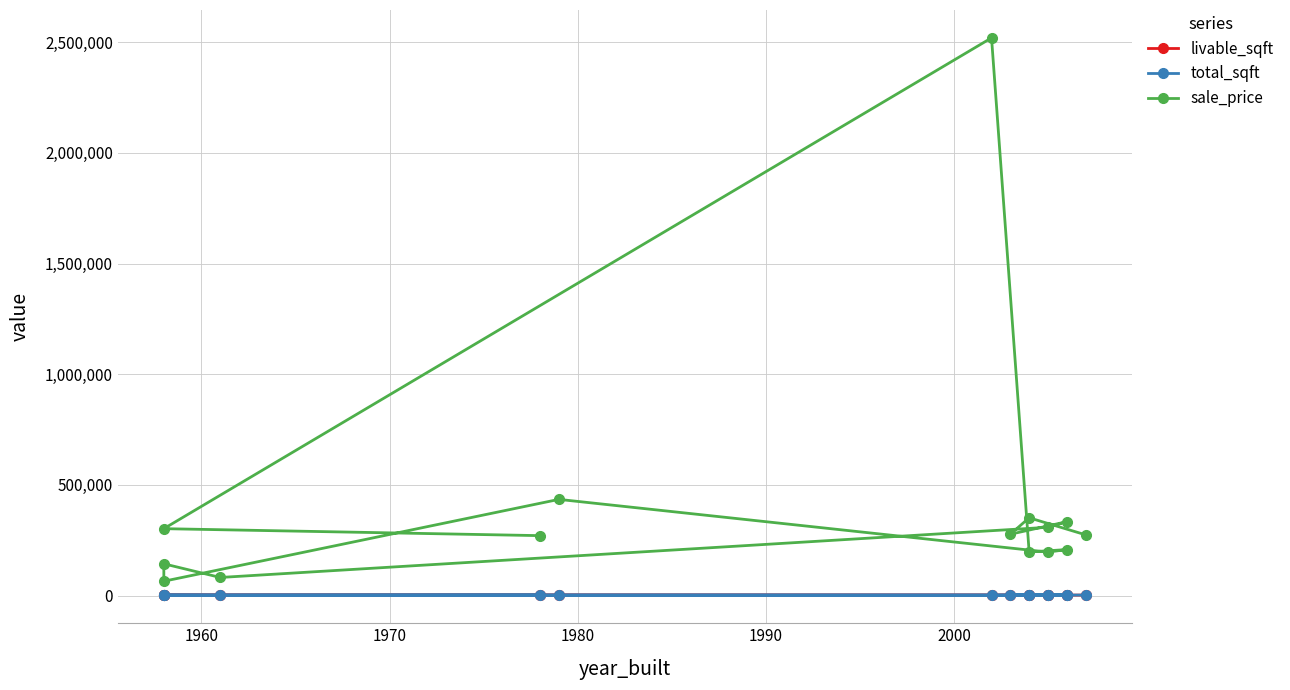

The value of livable_sqft at 14 is 3127. True or false?

False